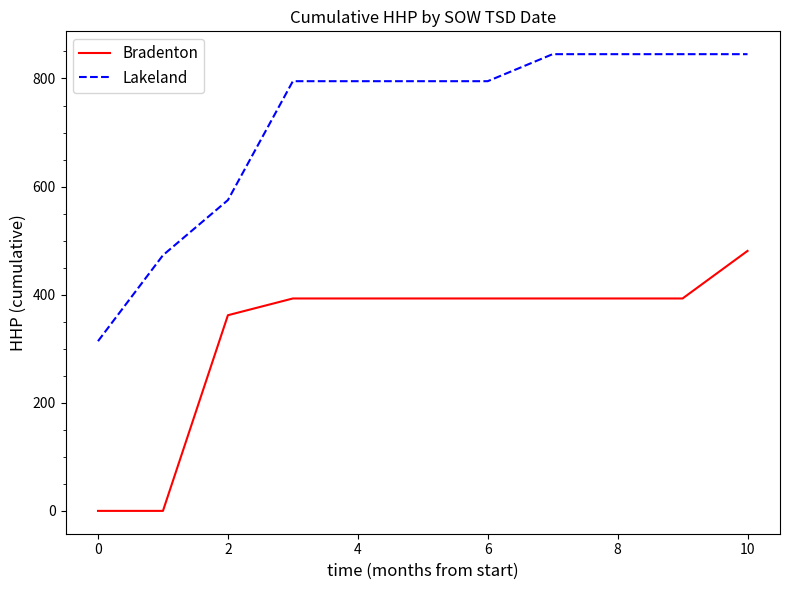

Does the chart have visible grid lines?

No